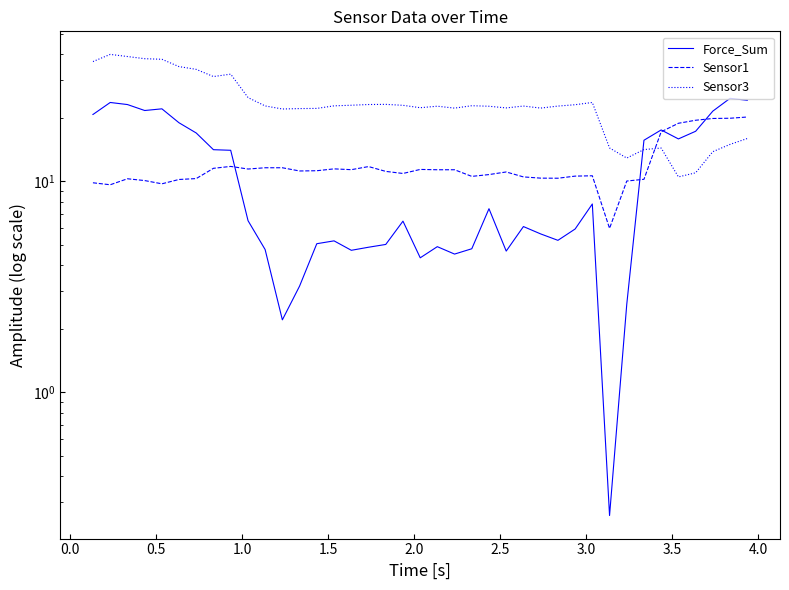

How many times do Sensor3 and Force_Sum cross each other?

1